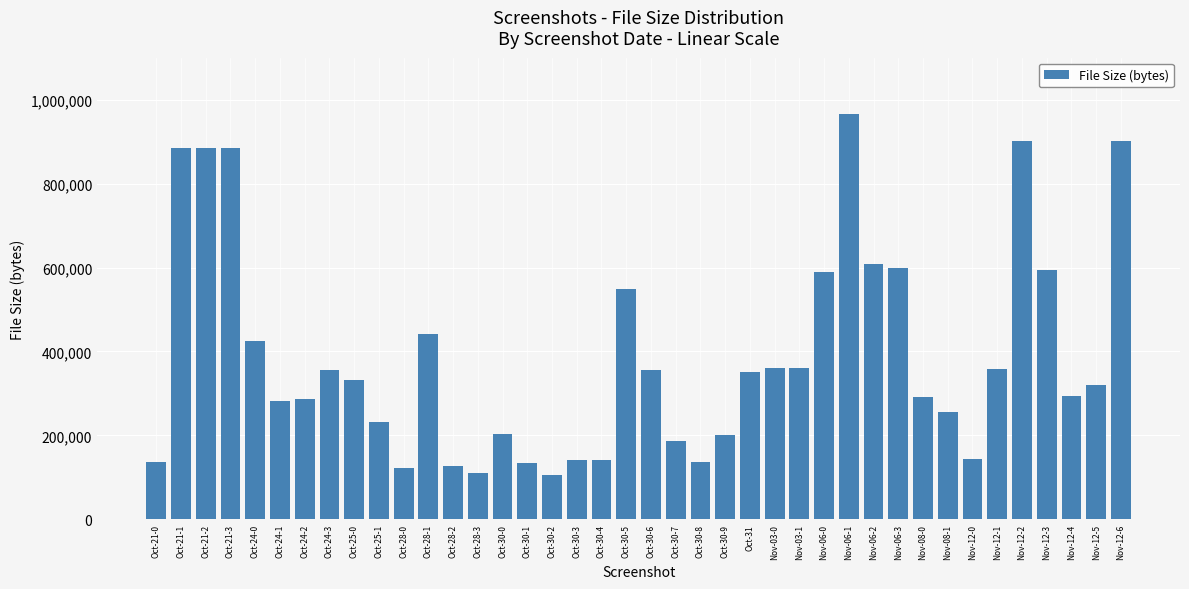

True or false: the data shows 332476 at Oct-25-0.

True